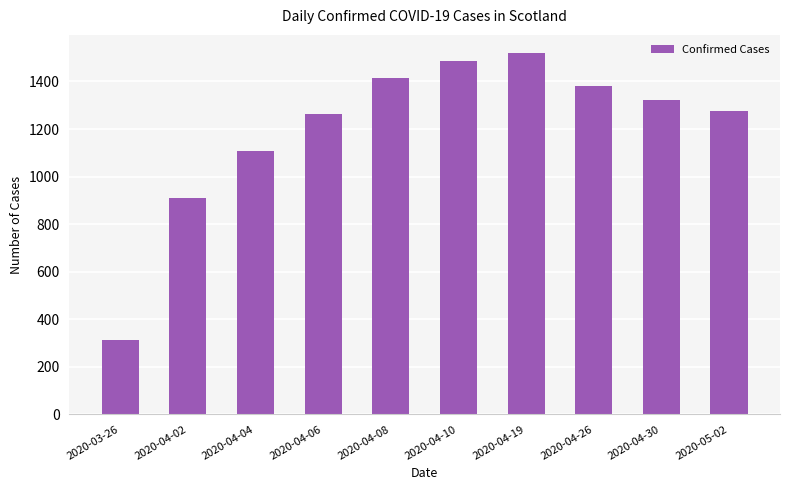

Count the number of data series in this chart.

1